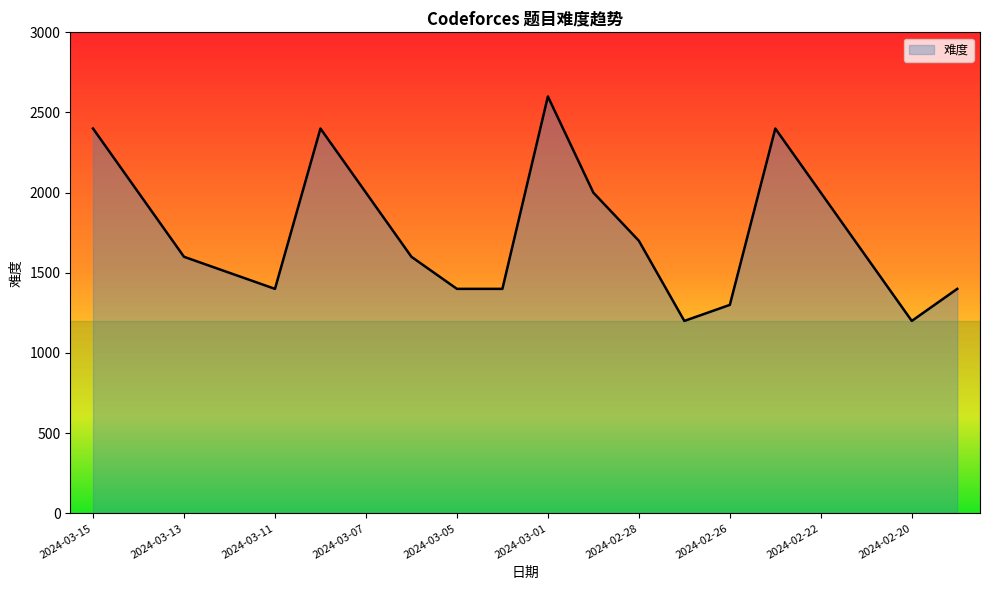

What is the smallest value displayed?

1200